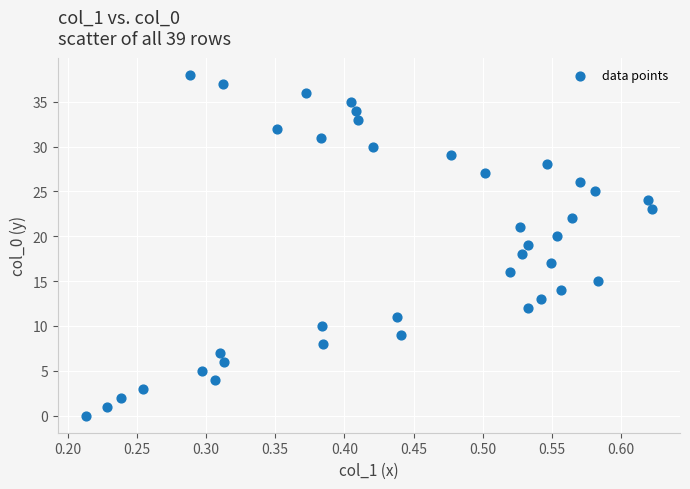

What is the range of Y values (max minus min)?

38